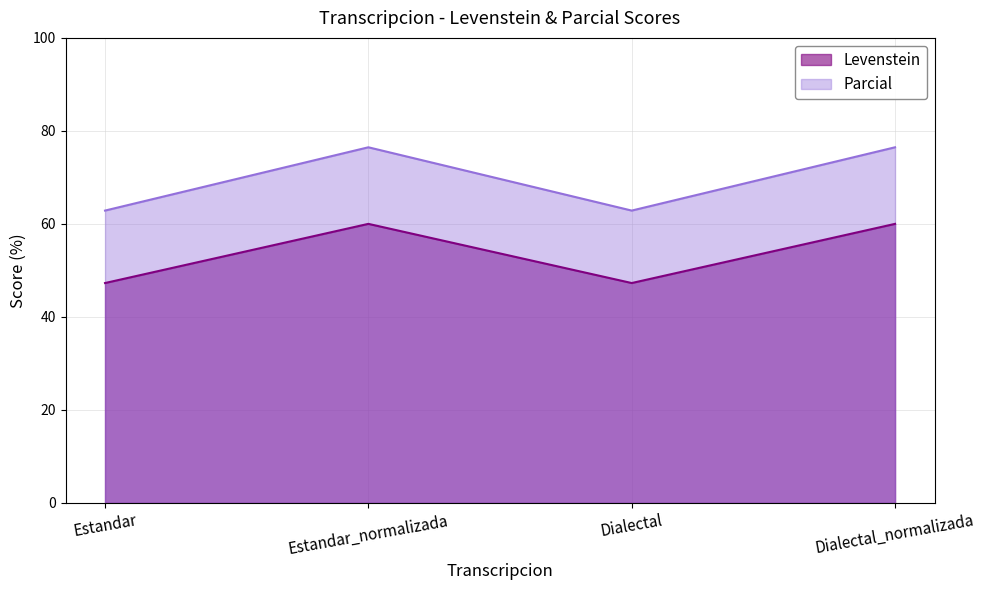

True or false: Levenstein has more than 1 points higher than both neighbors.

False